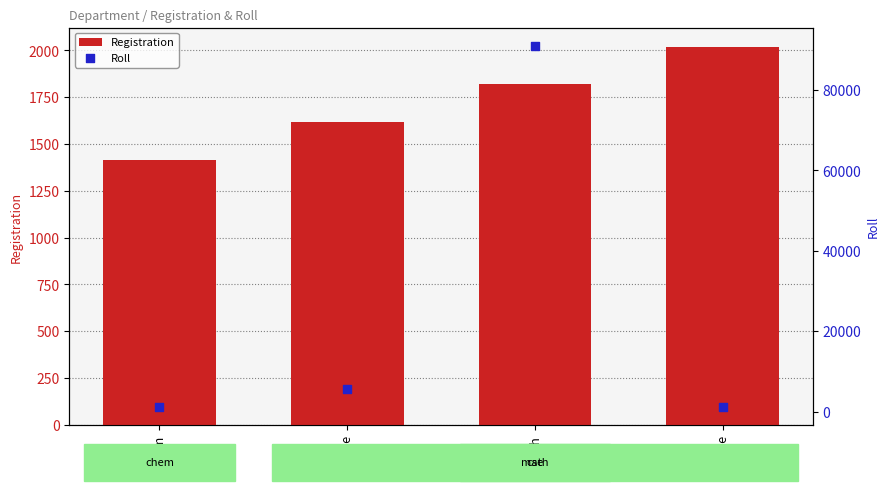

Which series reaches the maximum Y coordinate?

Roll